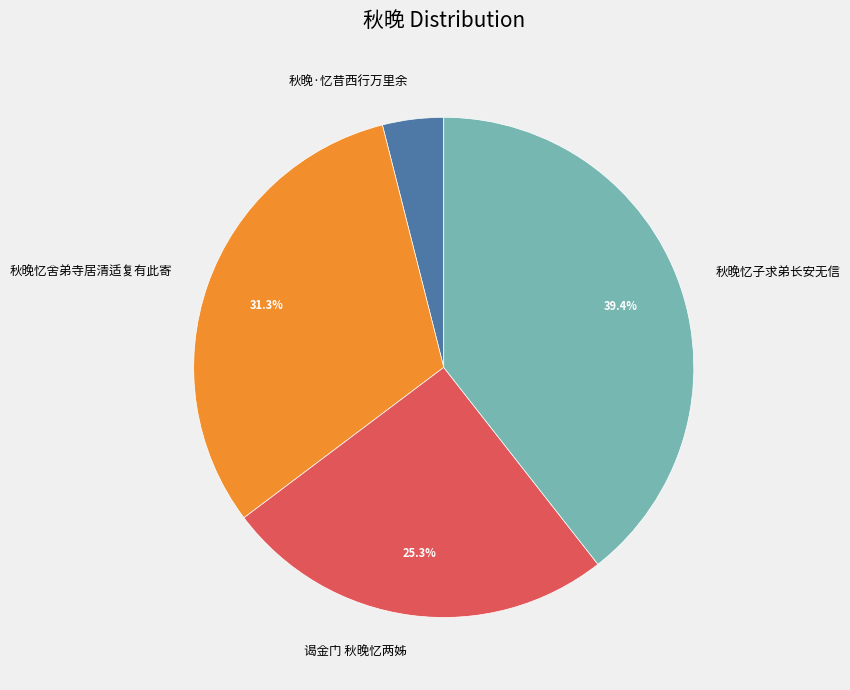

Does 秋晚·忆昔西行万里余 represent more than half of the total?

No